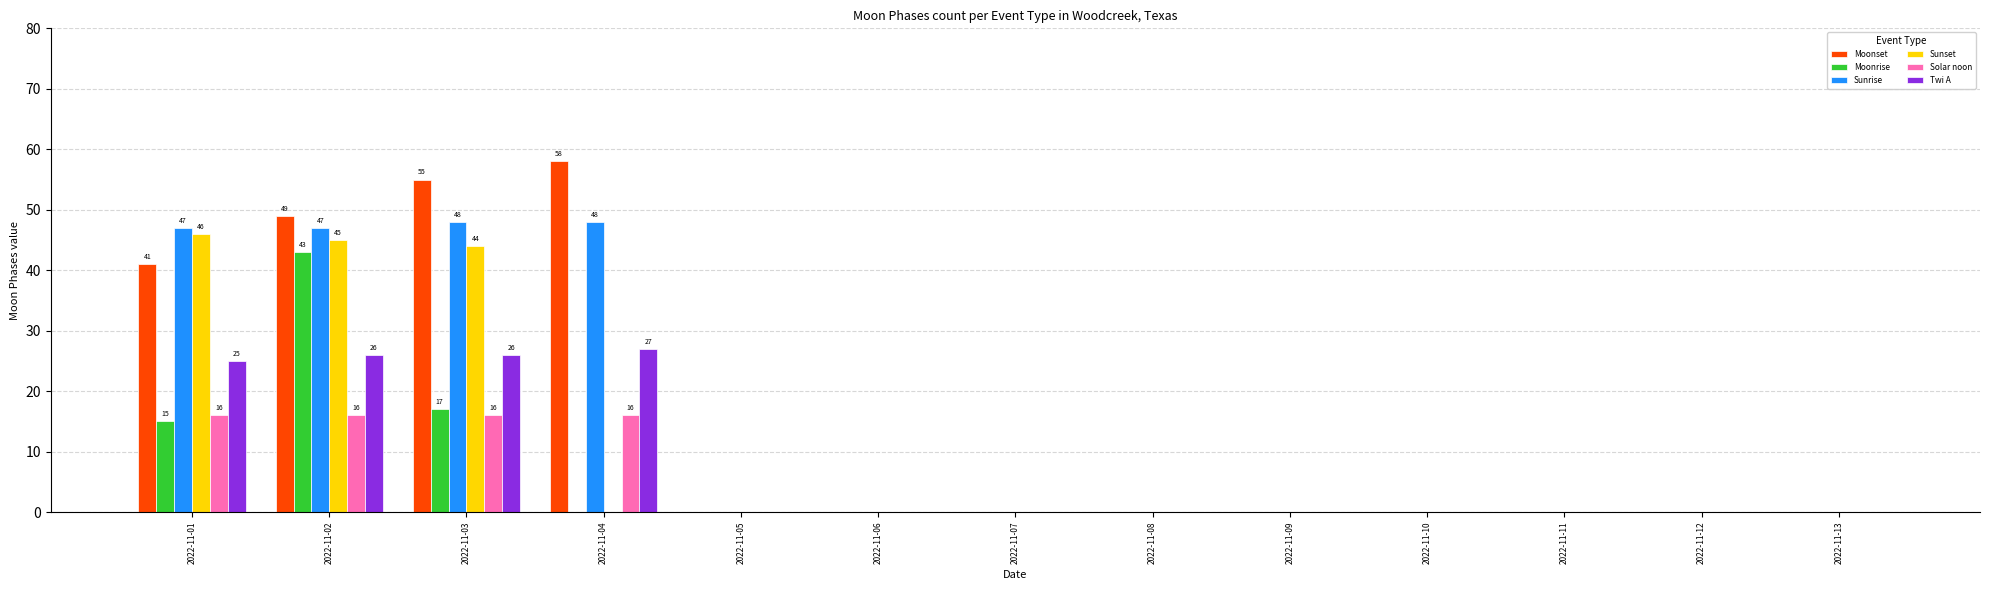

What is the sum of all Moonrise values?

75